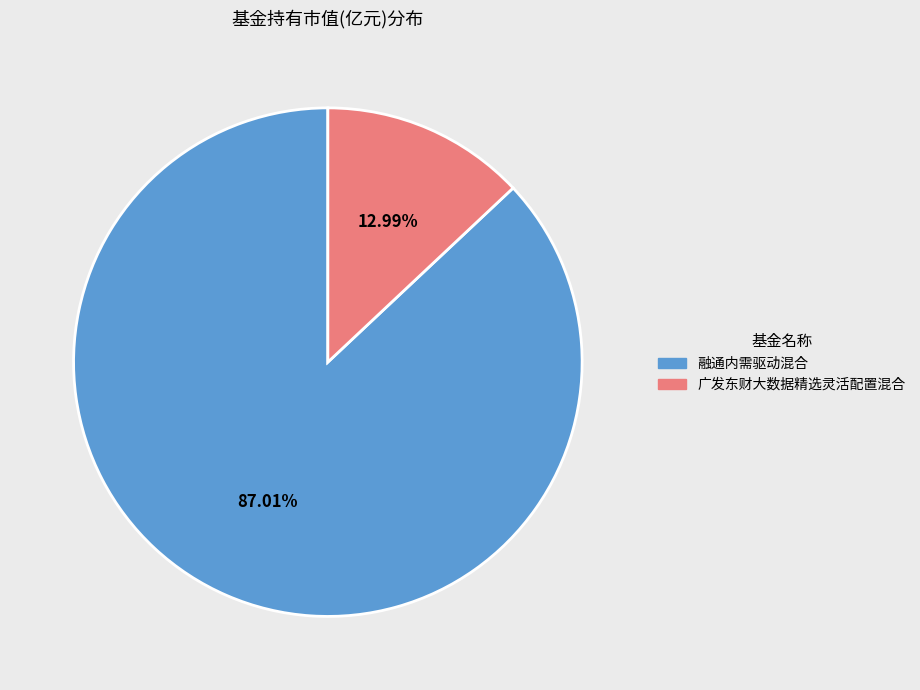

True or false: 广发东财大数据精选灵活配置混合 accounts for 6% of the total.

False